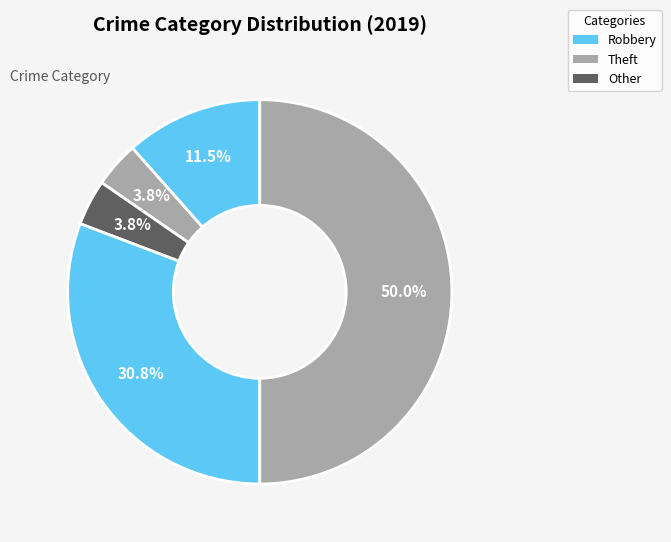

How many segments does this pie chart have?

5